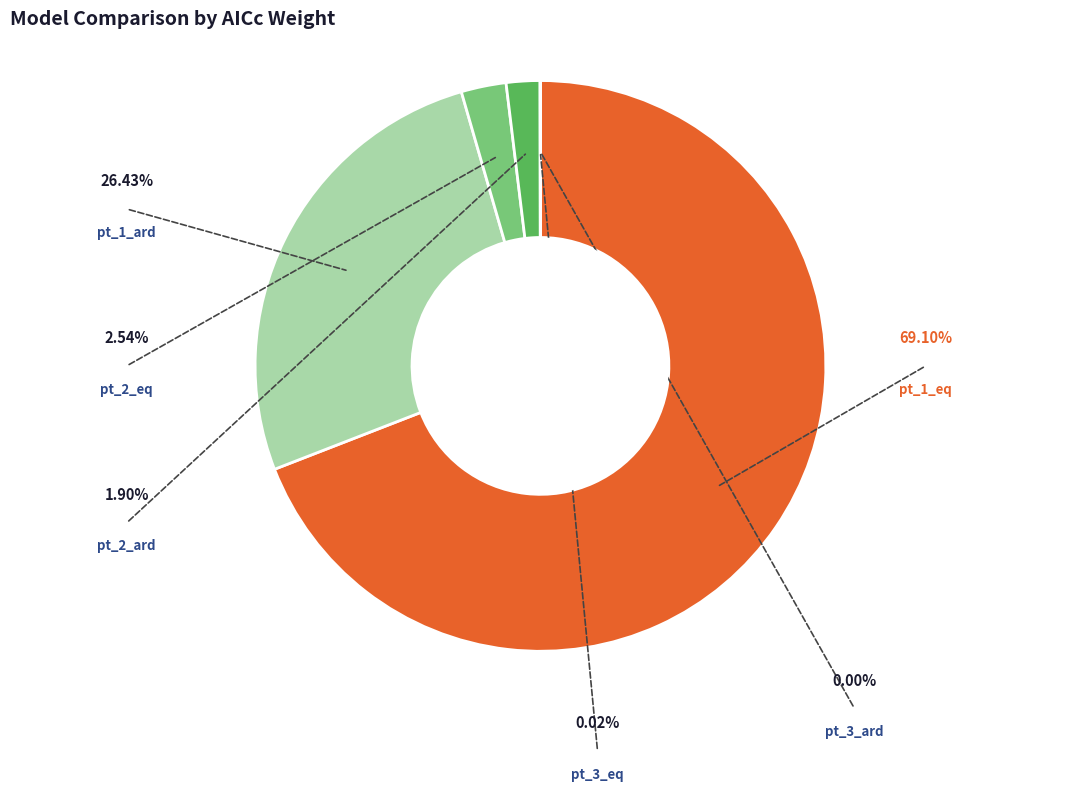

True or false: pt_1_eq accounts for 69% of the total.

True